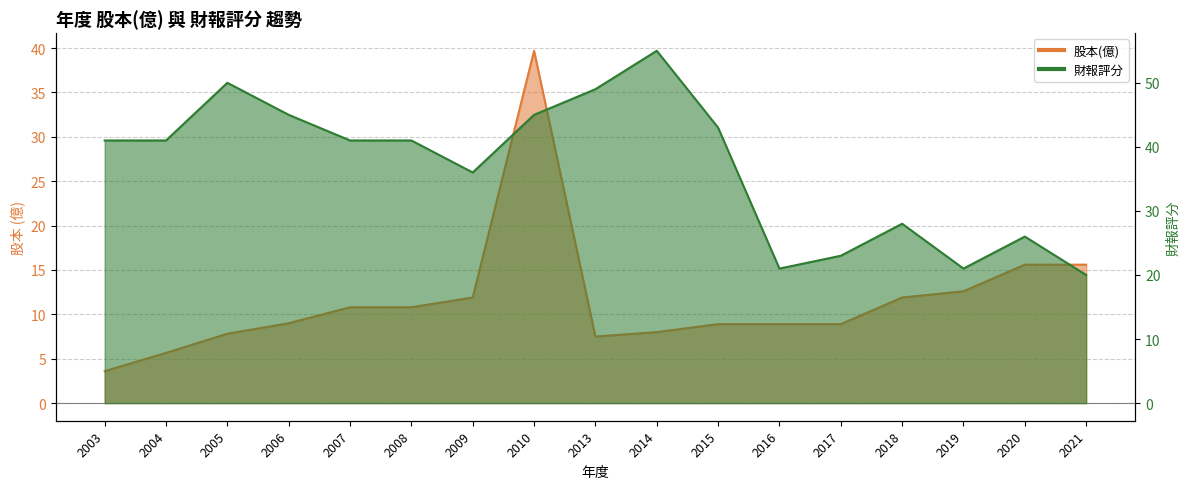

True or false: 財報評分 and 股本(億) intersect in this chart.

False